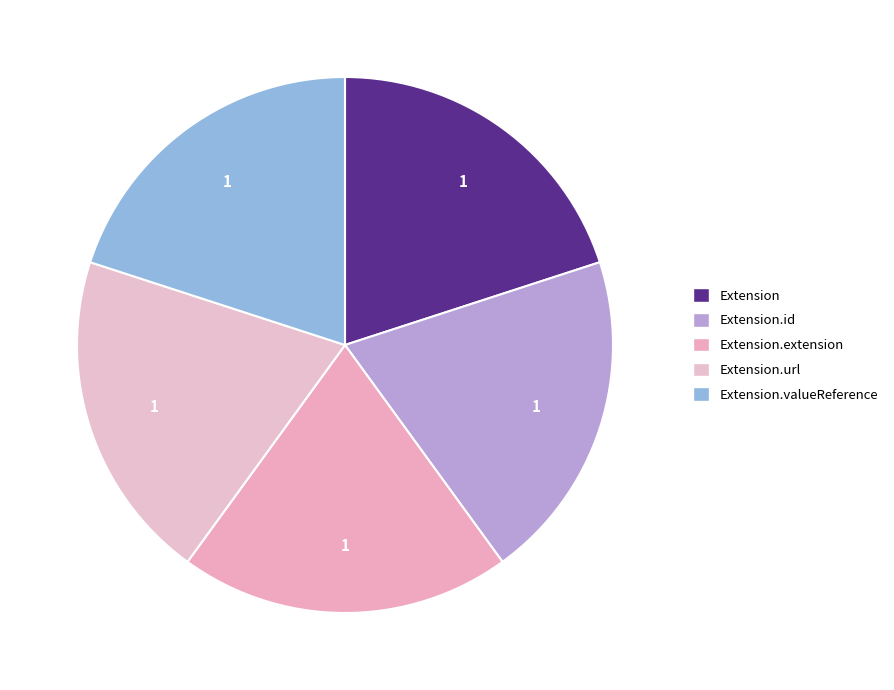

Is there a majority slice in this chart?

No